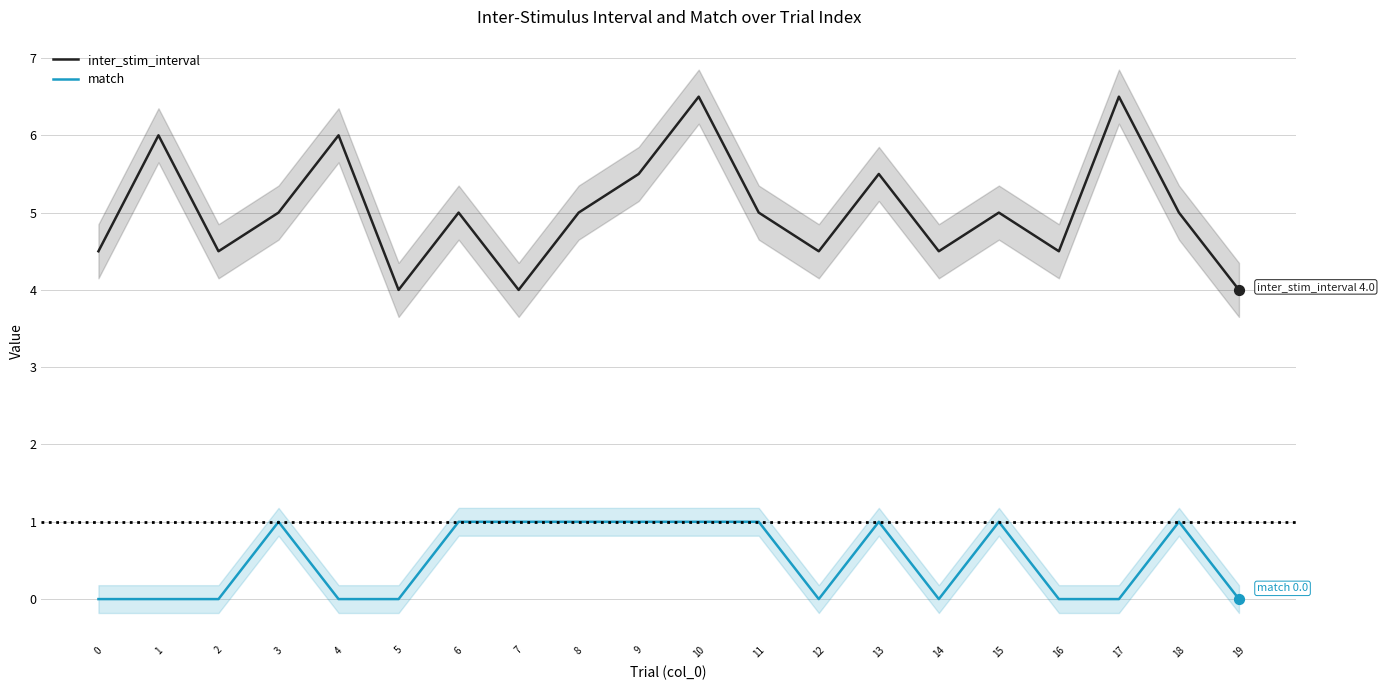

Which series has the largest Y range (max minus min)?

inter_stim_interval